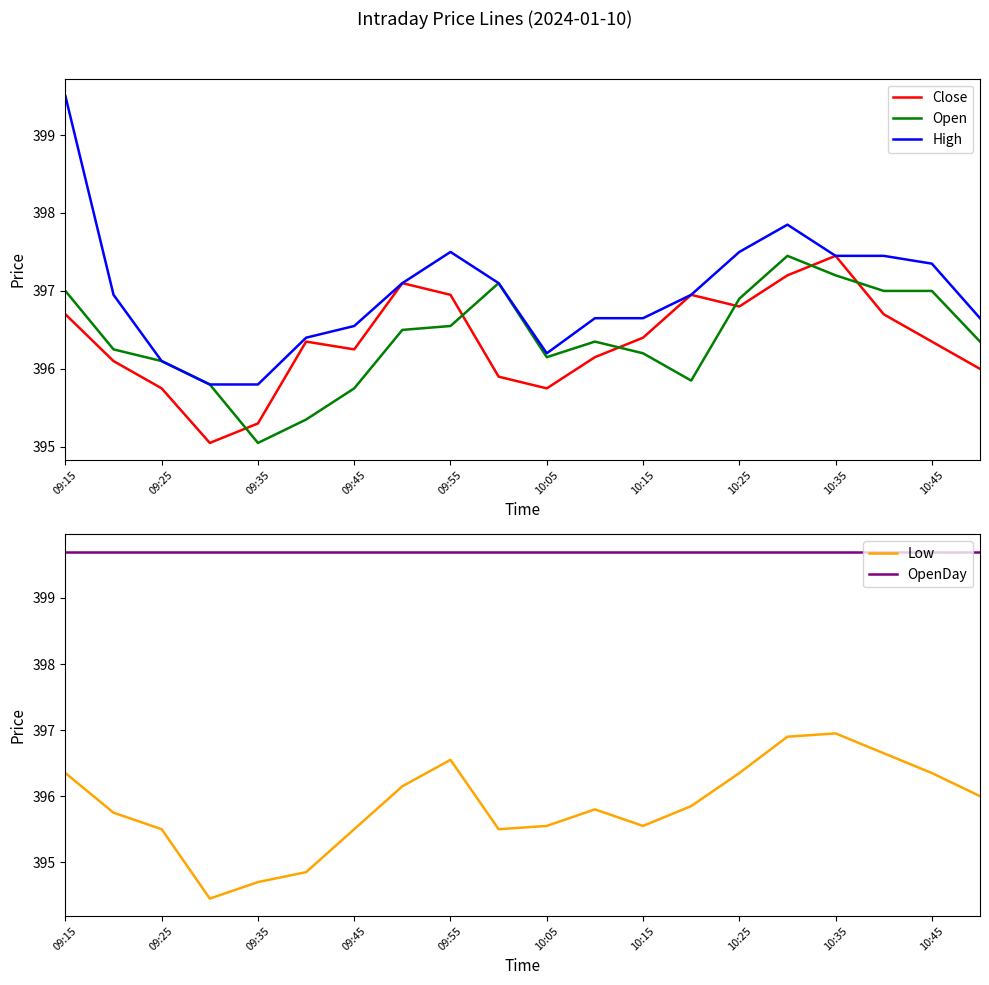

True or false: Open has a value of 587.6 at 10:15.

False